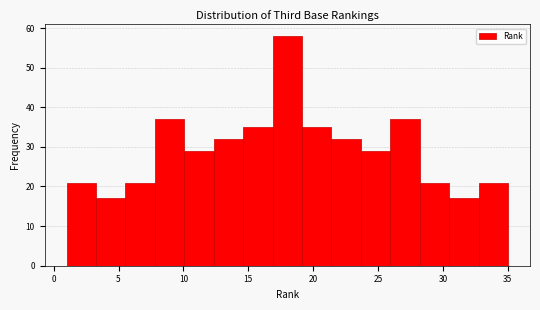

Reading left to right, list every bar in this chart as the range it spans on the x-axis followed by its height. Neither the bar edges nor the heights are printed on the chart, so give them approximately, as read against the axes.

1.0 to 3.5: 21
3.5 to 5.5: 17
5.5 to 8.0: 21
8.0 to 10.0: 37
10.0 to 12.5: 29
12.5 to 14.5: 32
14.5 to 17.0: 35
17.0 to 19.0: 58
19.0 to 21.5: 35
21.5 to 23.5: 32
23.5 to 26.0: 29
26.0 to 28.0: 37
28.0 to 30.5: 21
30.5 to 32.5: 17
32.5 to 35.0: 21